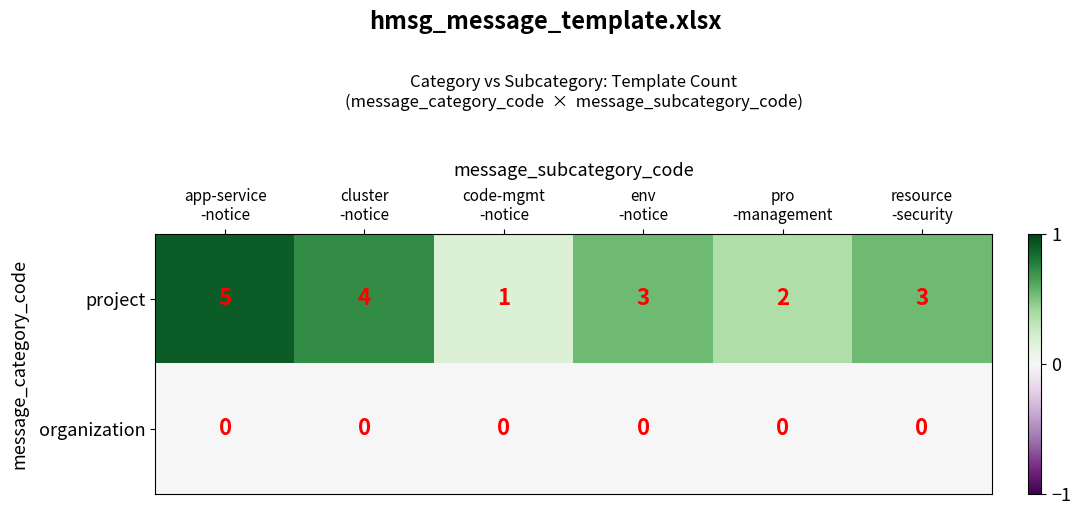

What is the sum of all project values?

18